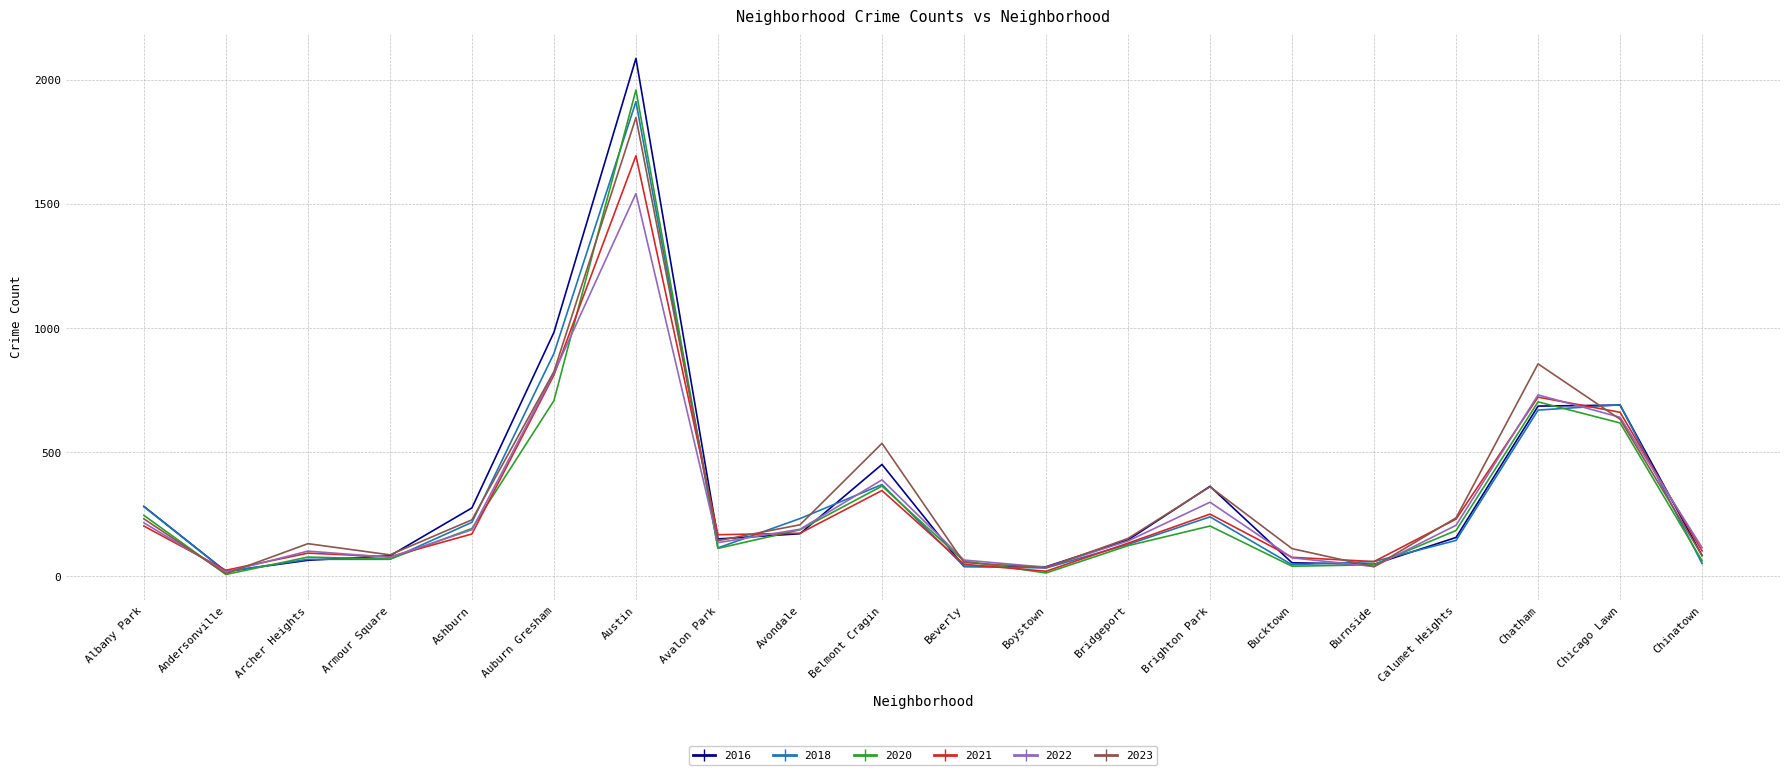

What is the difference between the 2021 values at Austin and Chicago Lawn?

1033